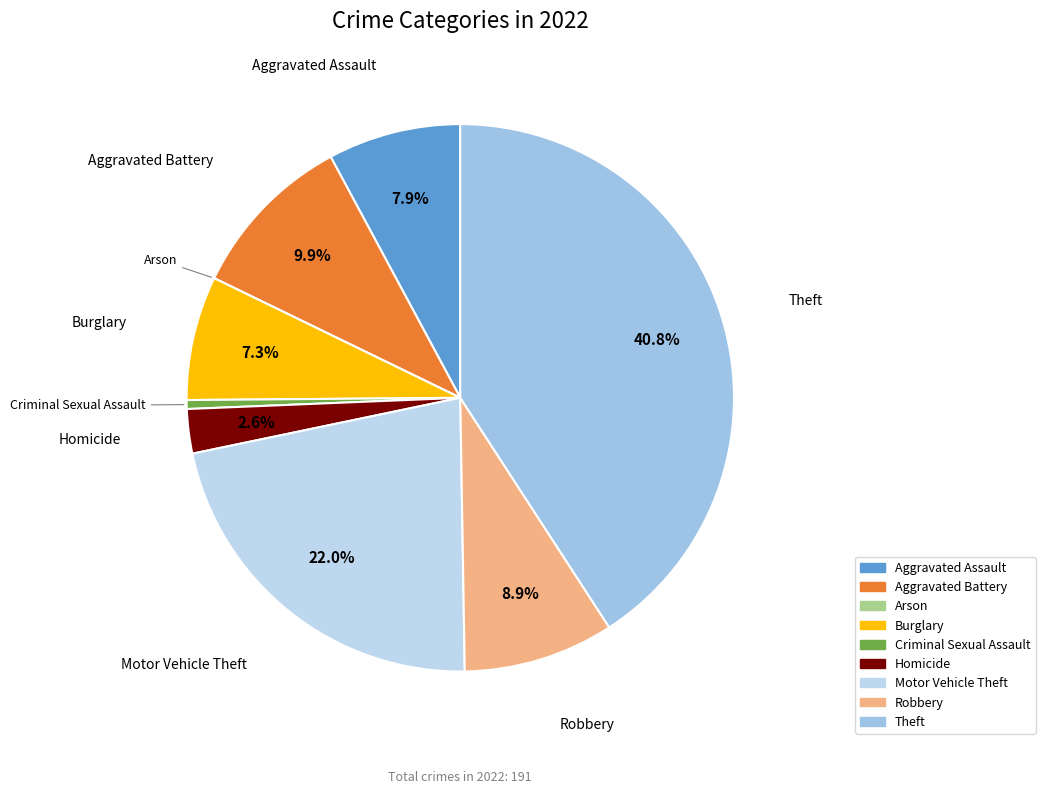

To the nearest percent, what is the average slice percentage?

11%